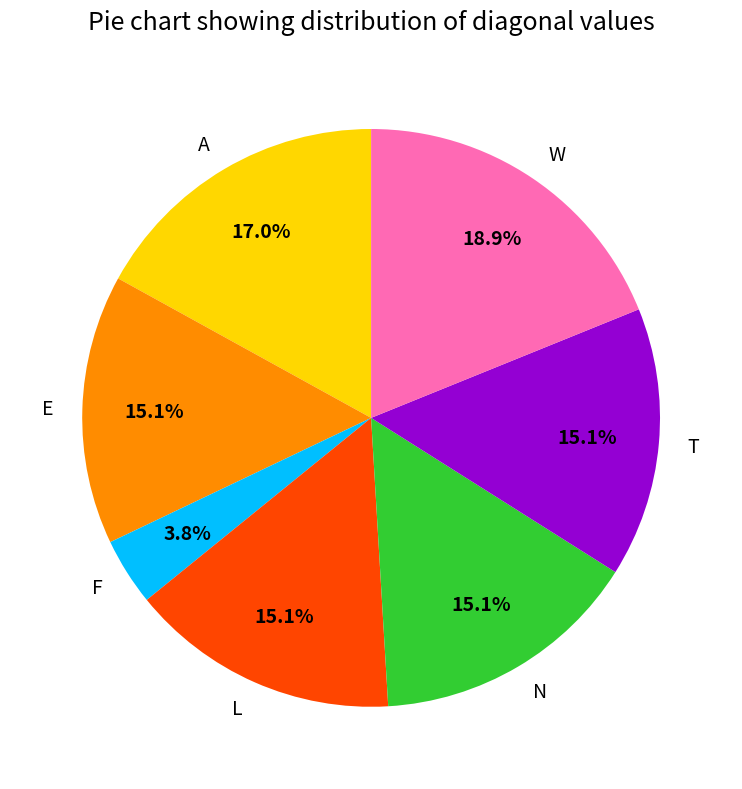

To the nearest percent, what is the average slice percentage?

14%